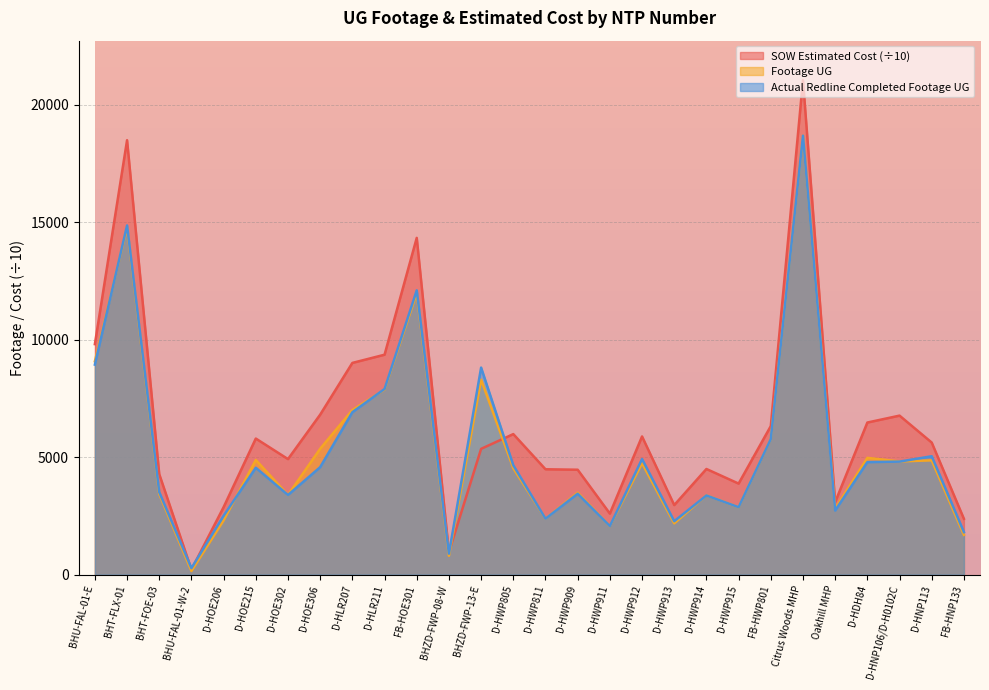

What is the total value across all series at BHU-FAL-01-W-2?

653.7